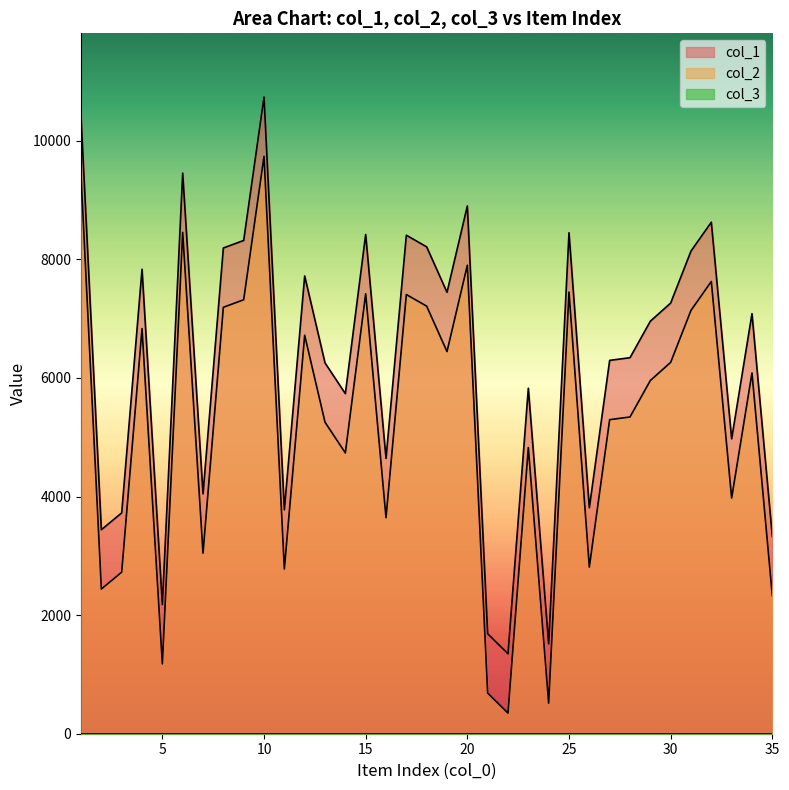

Reading left to right, what are all the values shown in this chart?

col_1: 10411	3440	3724	7832	2178	9454	4045	8191	8318	10737	3777	7720	6253	5735	8419	4643	8406	8210	7444	8900	1686	1348	5826	1515	8448	3810	6296	6341	6956	7262	8139	8626	4973	7084	3329
col_2: 9411	2440	2724	6832	1178	8454	3045	7191	7318	9737	2777	6720	5253	4735	7419	3643	7406	7210	6444	7900	686	348	4826	515	7448	2810	5296	5341	5956	6262	7139	7626	3973	6084	2329